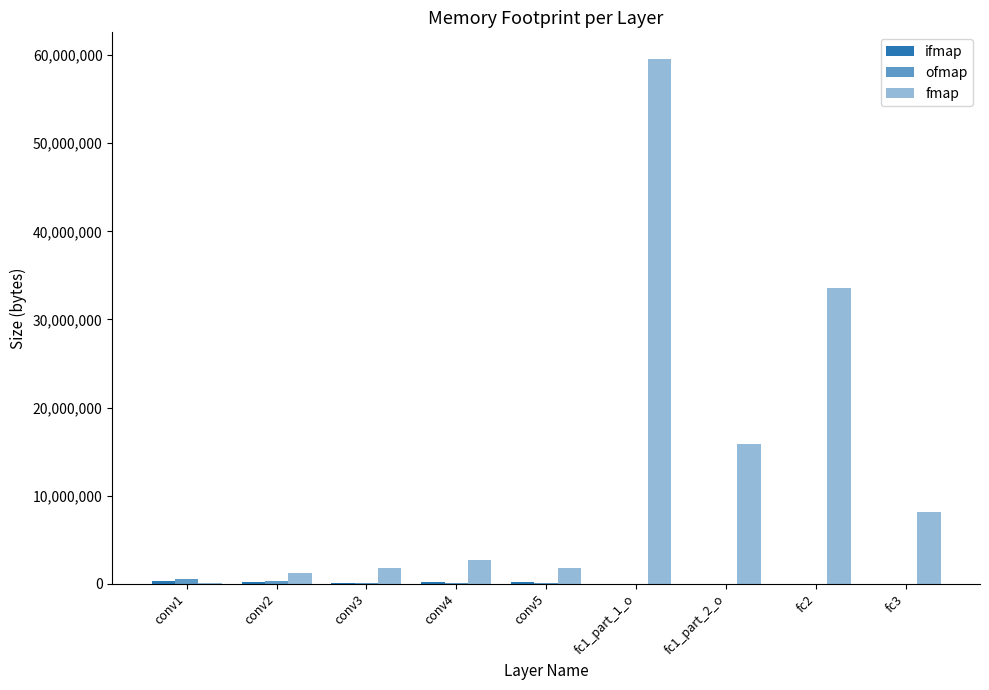

What is the maximum value shown in the chart?

59609088